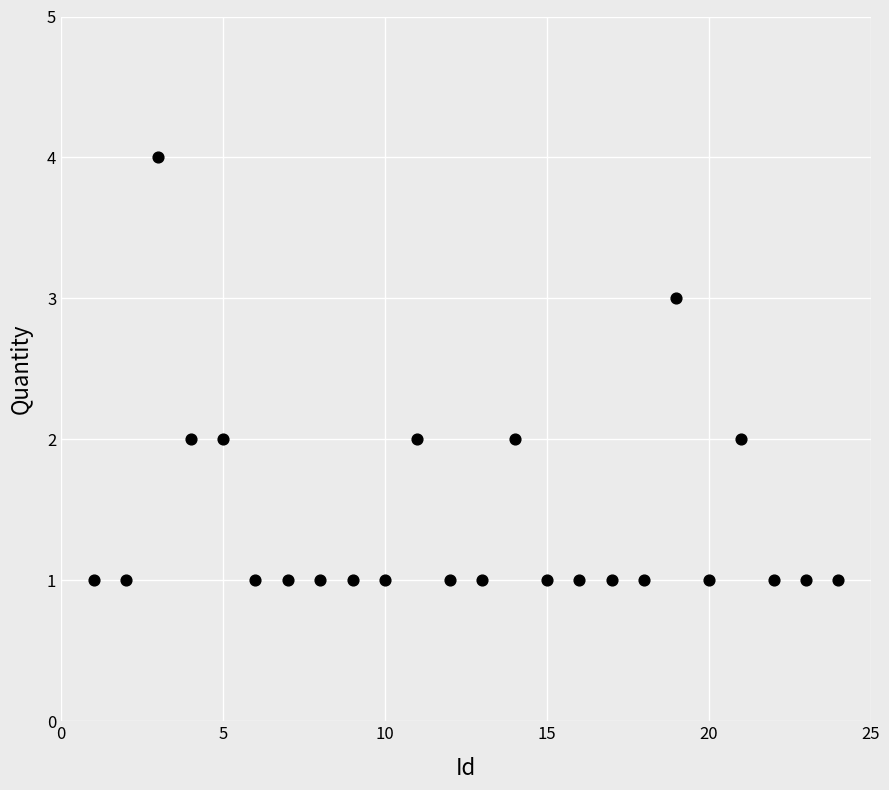

What is the range of X values (max minus min)?

23